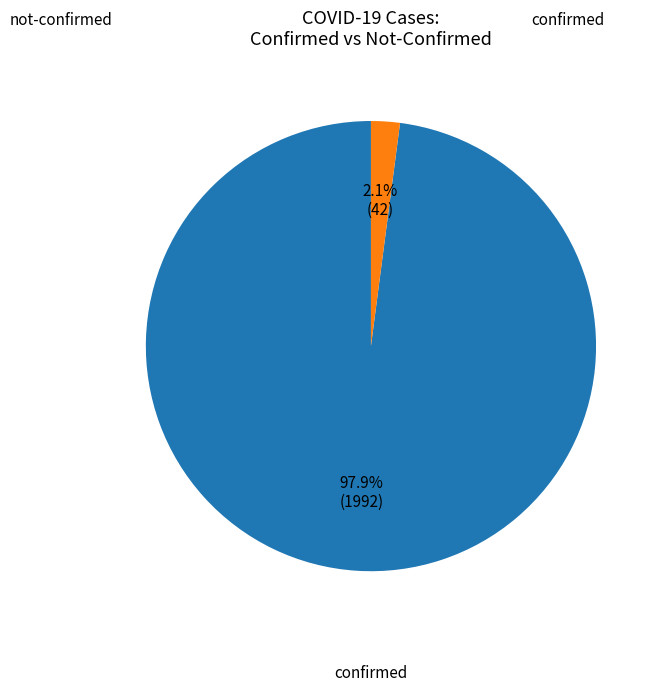

Which has a higher value, not-confirmed or confirmed?

confirmed